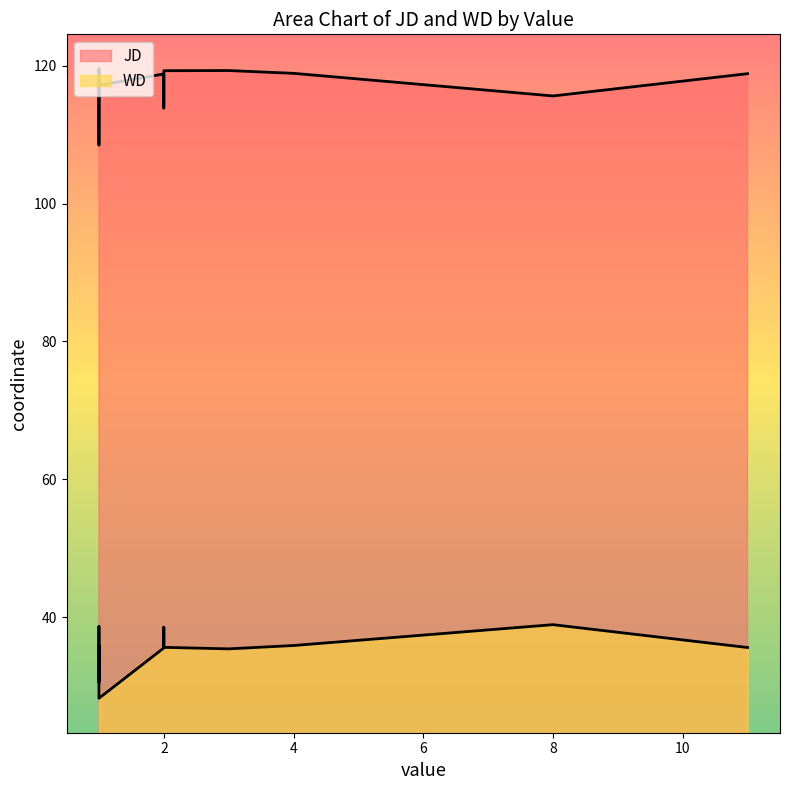

What is the difference between the highest and lowest values at 2?

83.3